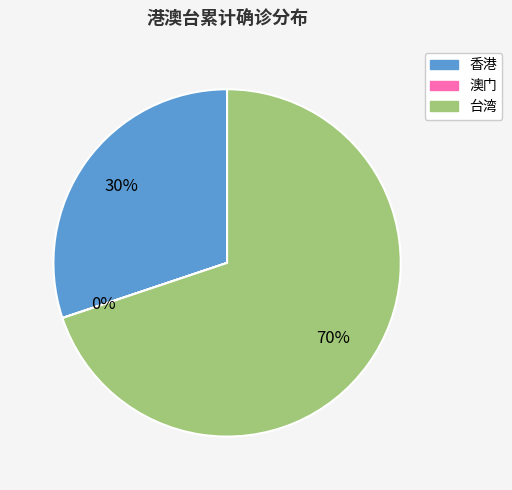

Does 台湾 represent more than half of the total?

Yes